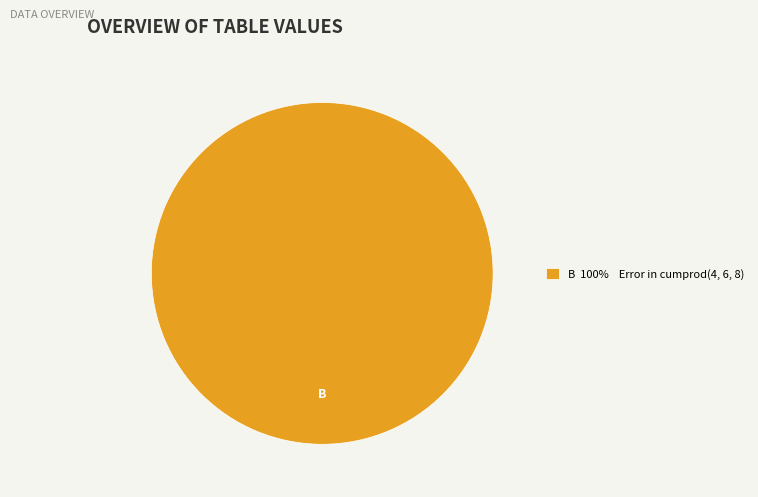

Is there any slice that represents more than half of the pie?

Yes